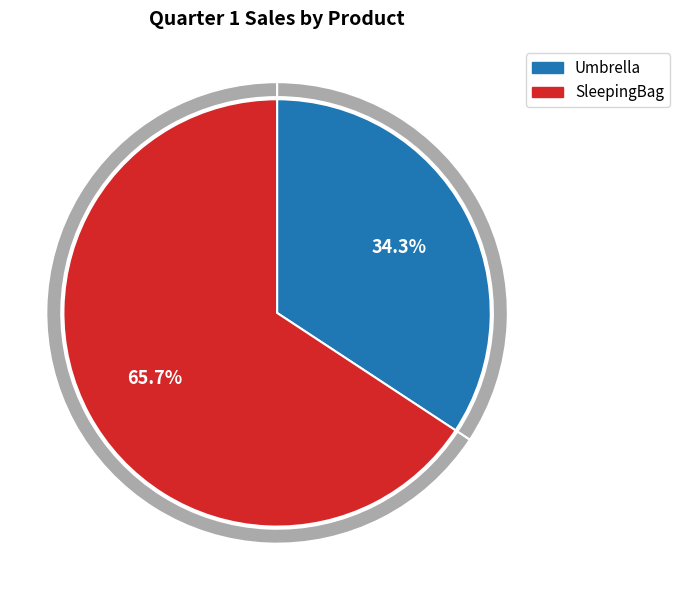

What is the total percentage of SleepingBag and Umbrella?

100.0%